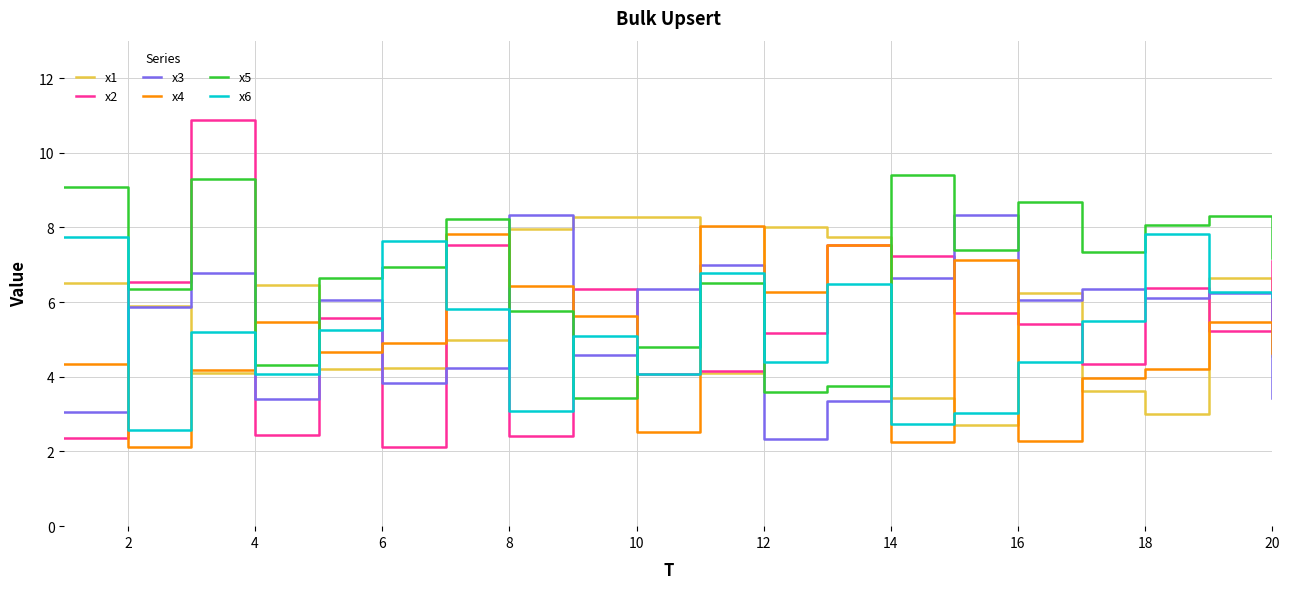

Which series ends up on top after the final intersection of x4 and x6?

x6